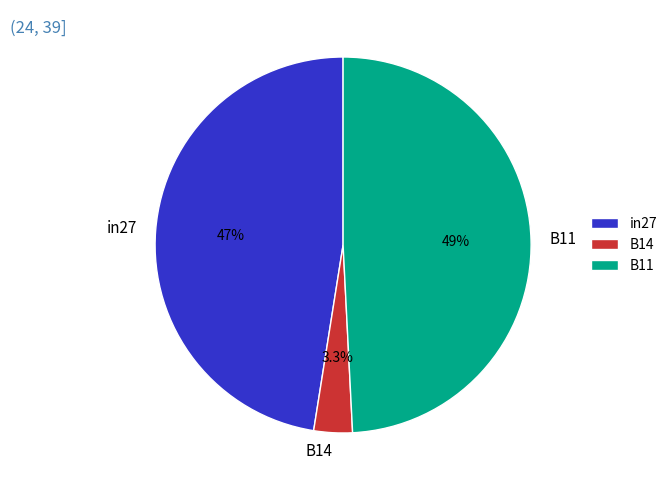

Does B11 represent more than half of the total?

No